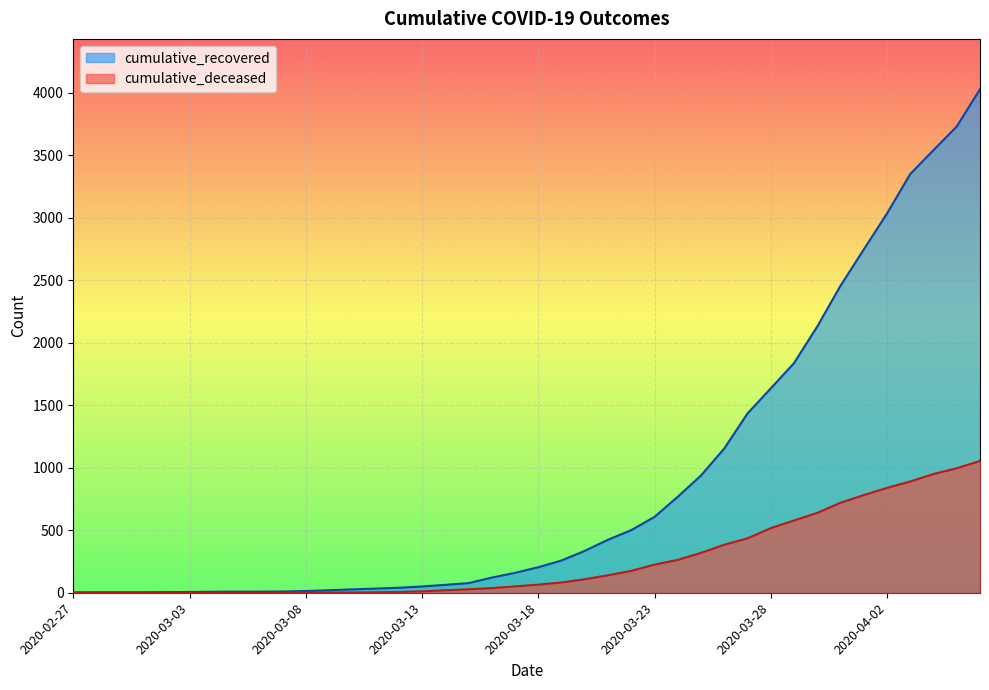

What is the label of the 5th point from the left?

2020-03-02